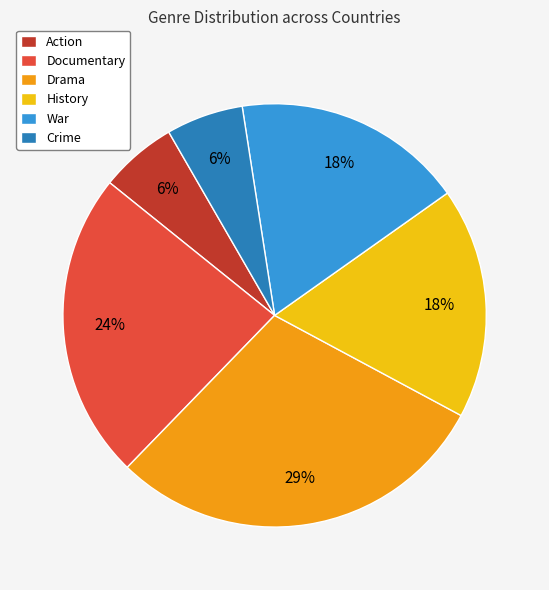

Does War account for over 50% of the chart?

No